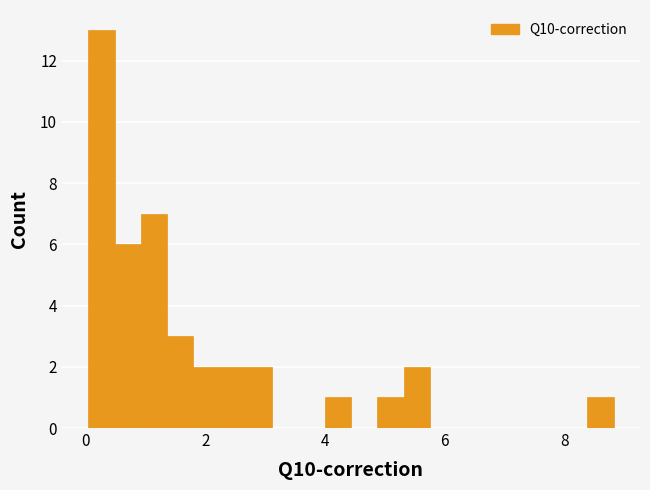

Around what value on the x-axis is the tallest bar? Give the approximate position of its centre, as read against the axis.

0.2